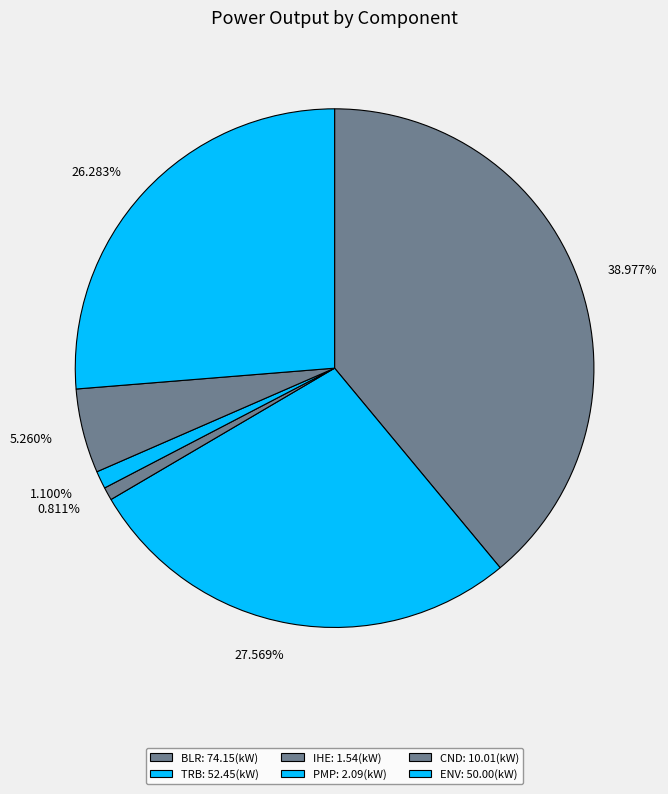

The BLR slice represents 25% of the pie. True or false?

False